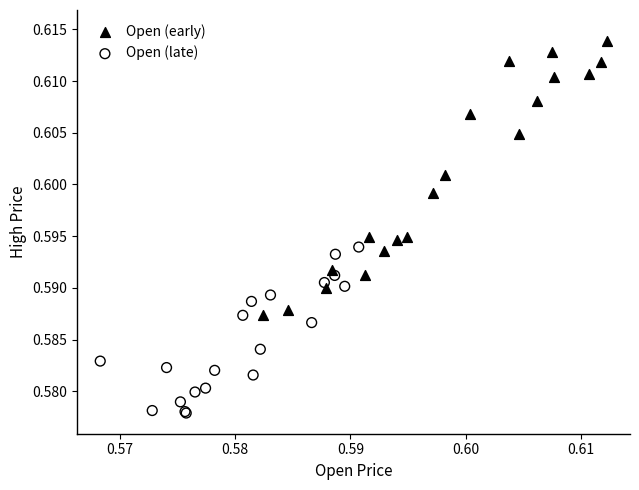

Which series contains the lowest Y value?

Open (late)